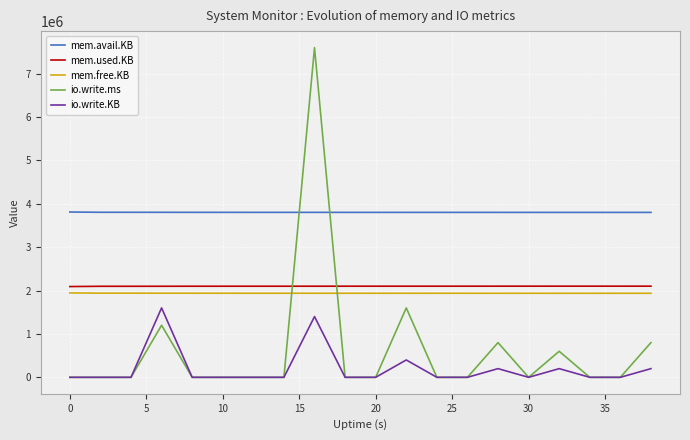

Which series has the largest total across all categories?

mem.avail.KB